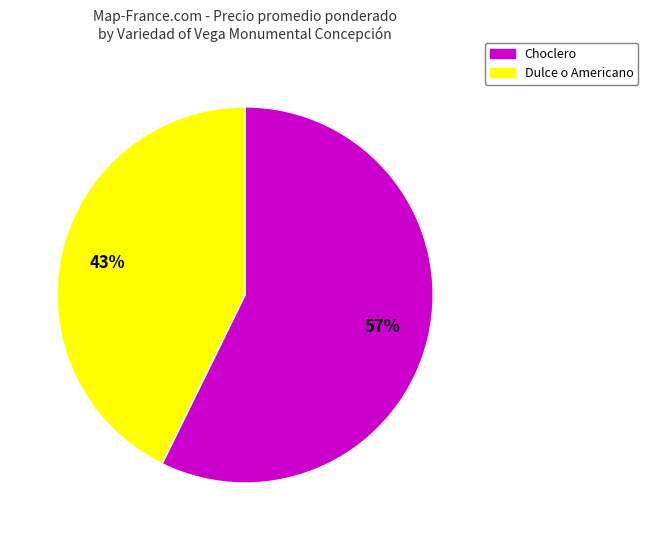

Is there any slice that represents more than half of the pie?

Yes